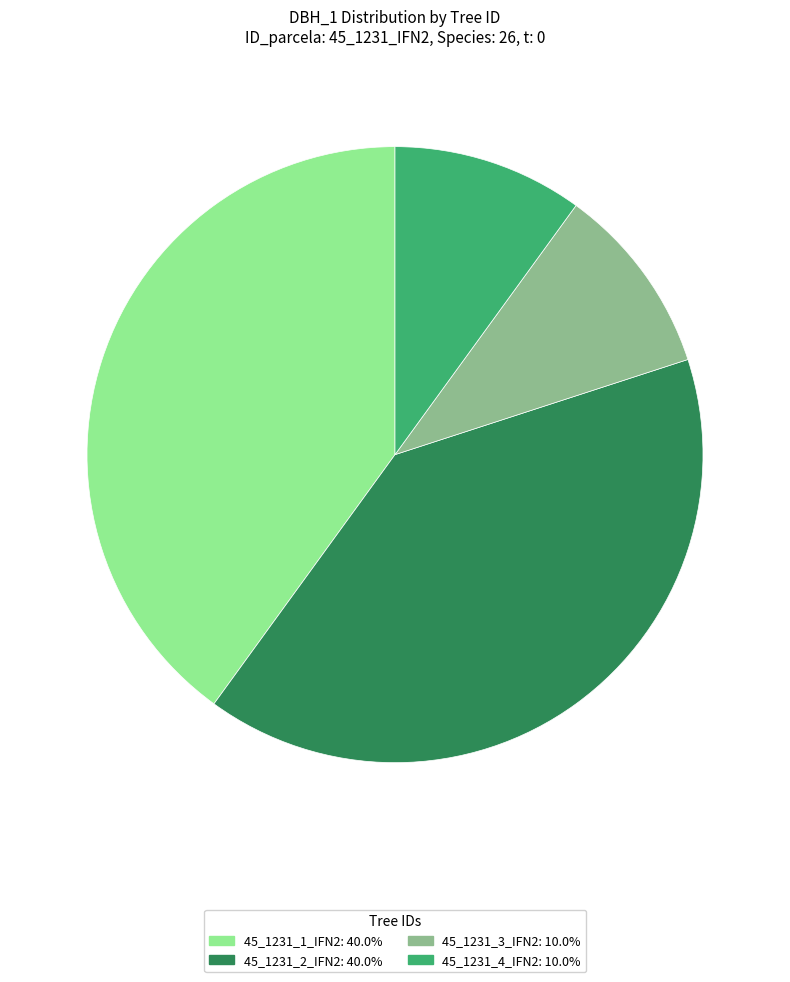

Which has a higher value, 45_1231_2_IFN2 or 45_1231_3_IFN2?

45_1231_2_IFN2